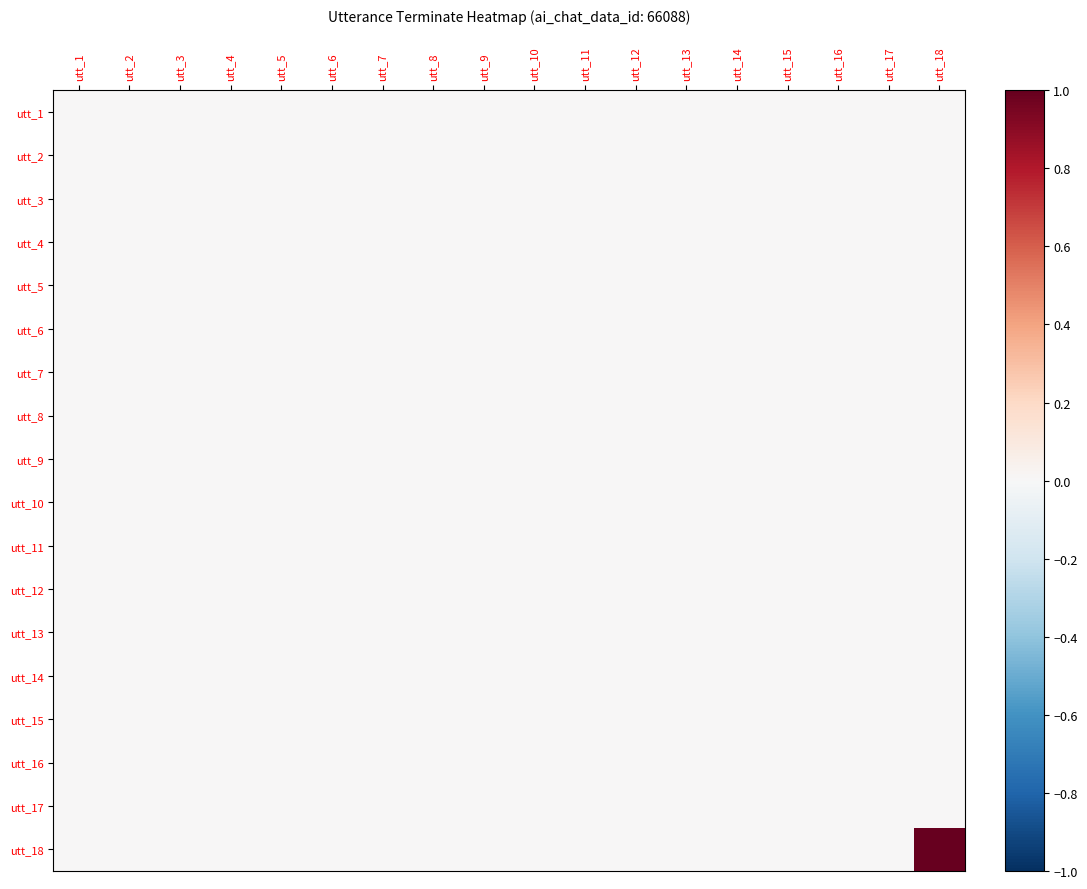

Rank the series by their maximum value, from lowest to highest.

utt_1, utt_2, utt_3, utt_4, utt_5, utt_6, utt_7, utt_8, utt_9, utt_10, utt_11, utt_12, utt_13, utt_14, utt_15, utt_16, utt_17, utt_18